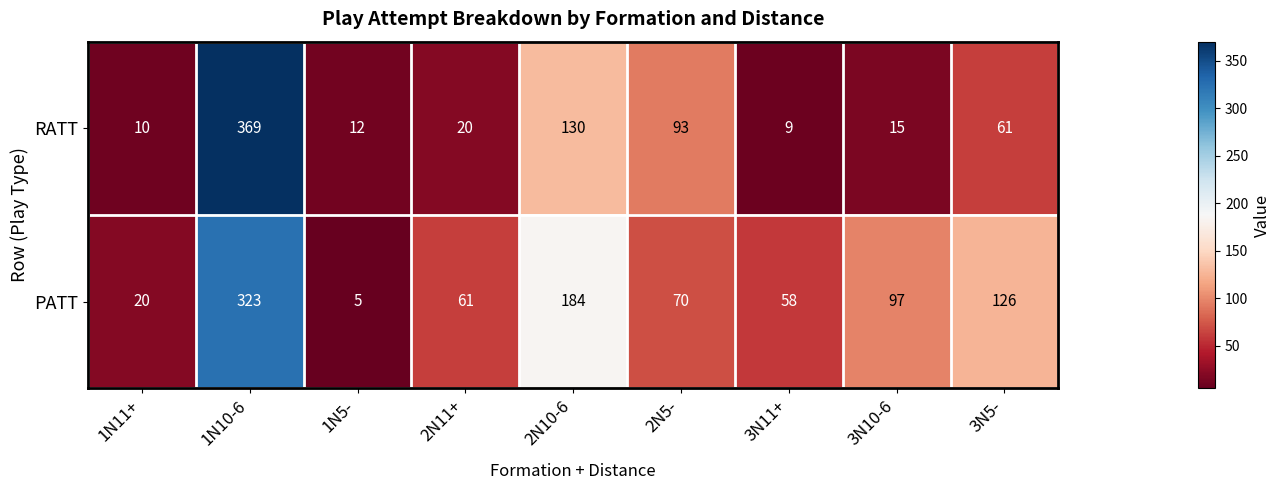

Reading right to left, extract all data points from this chart.

RATT: 3N5-=61	3N10-6=15	3N11+=9	2N5-=93	2N10-6=130	2N11+=20	1N5-=12	1N10-6=369	1N11+=10
PATT: 3N5-=126	3N10-6=97	3N11+=58	2N5-=70	2N10-6=184	2N11+=61	1N5-=5	1N10-6=323	1N11+=20